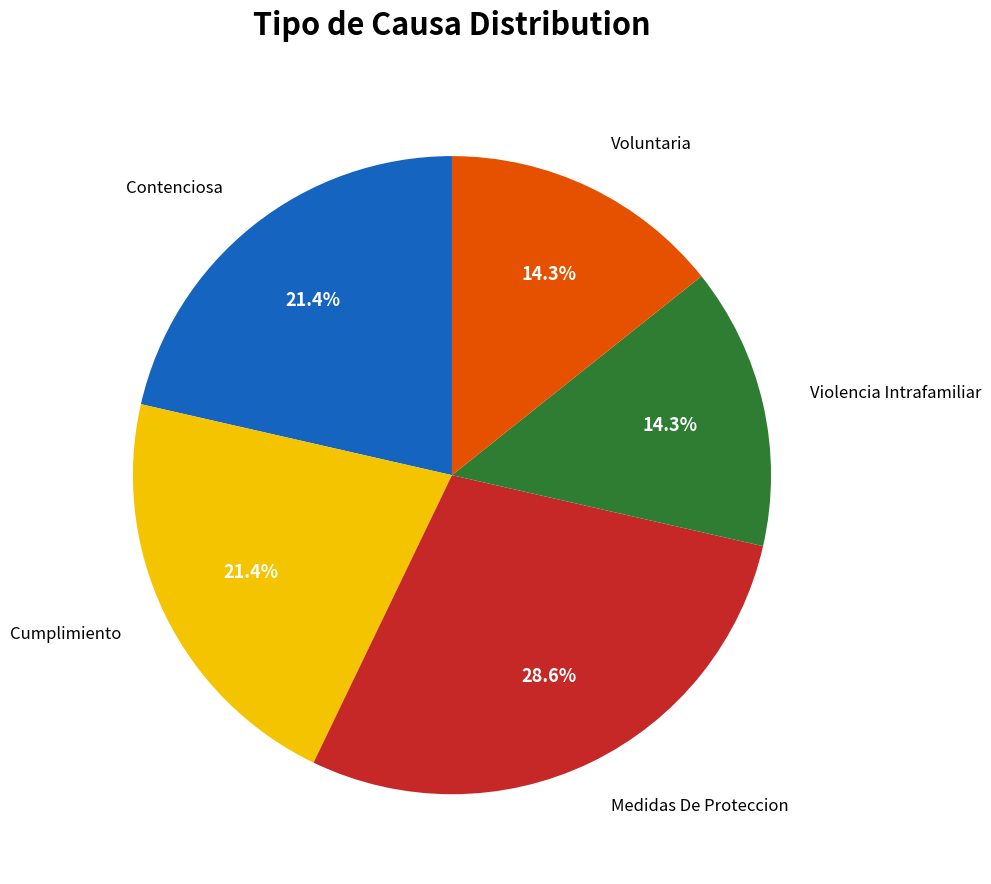

Is there a majority slice in this chart?

No